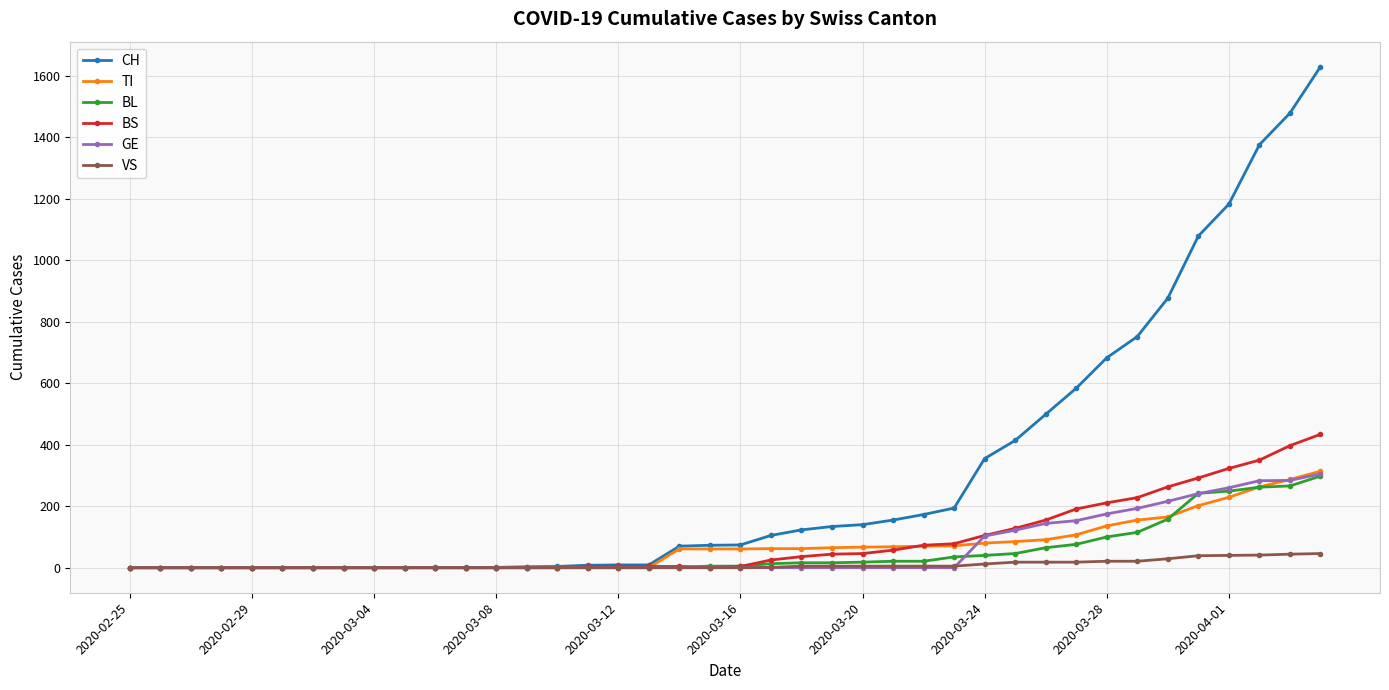

What is the maximum value for GE?

305